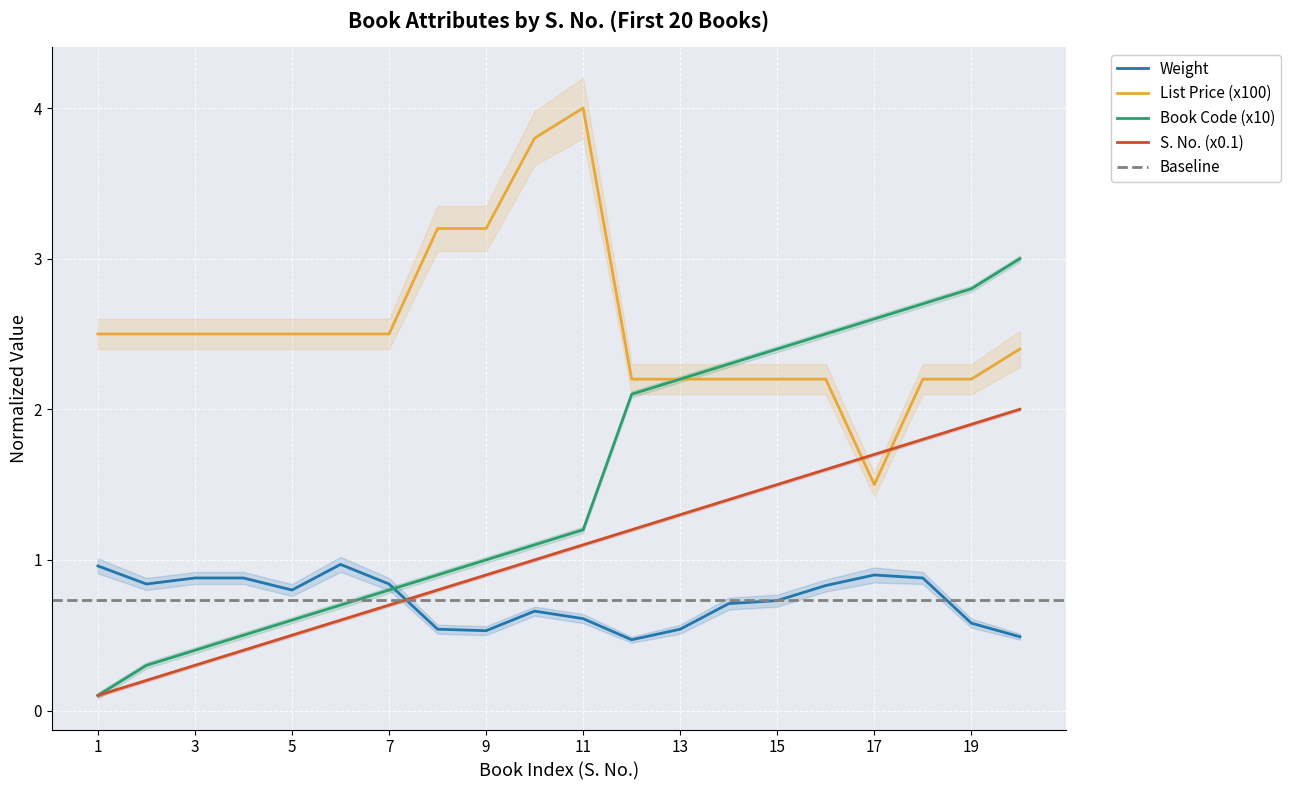

Rank the series by their maximum value, from lowest to highest.

Weight, S. No. (x0.1), Book Code (x10), List Price (x100)